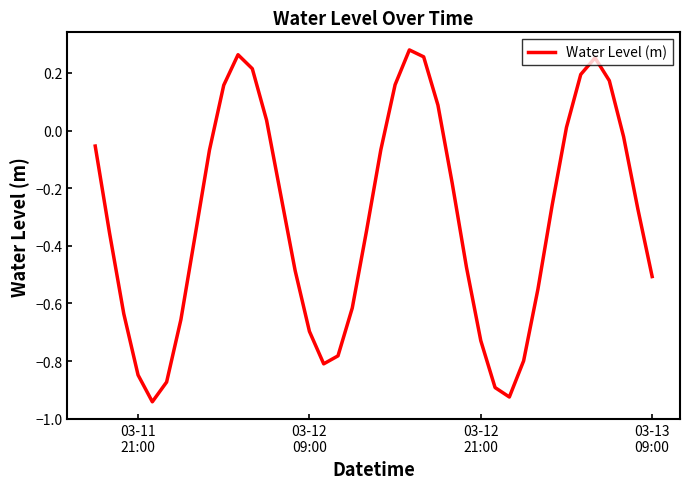

How many lines are shown in the chart?

1